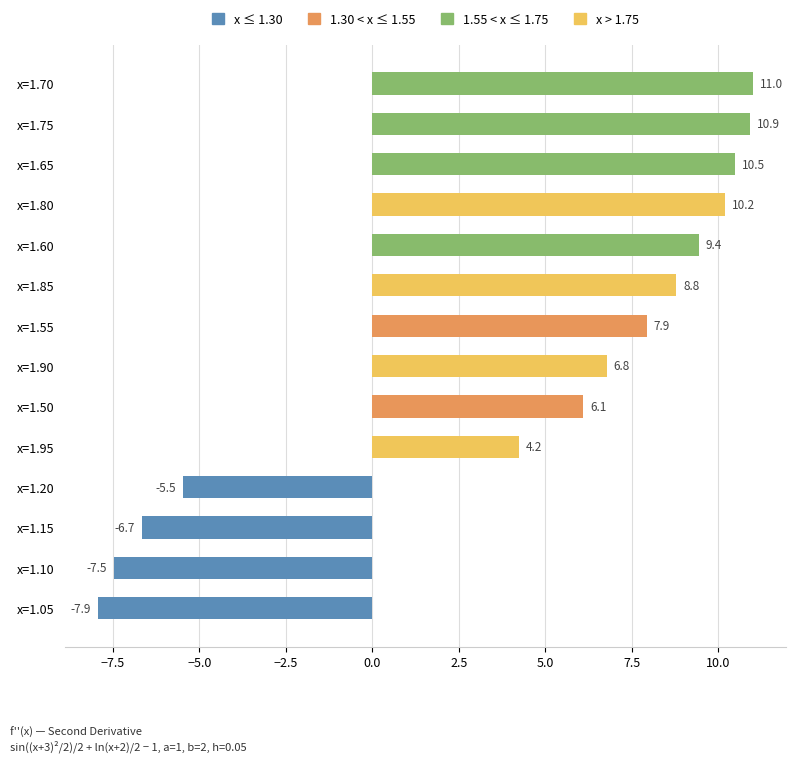

What is the sum of the values at x=1.85 and x=1.50?

14.9